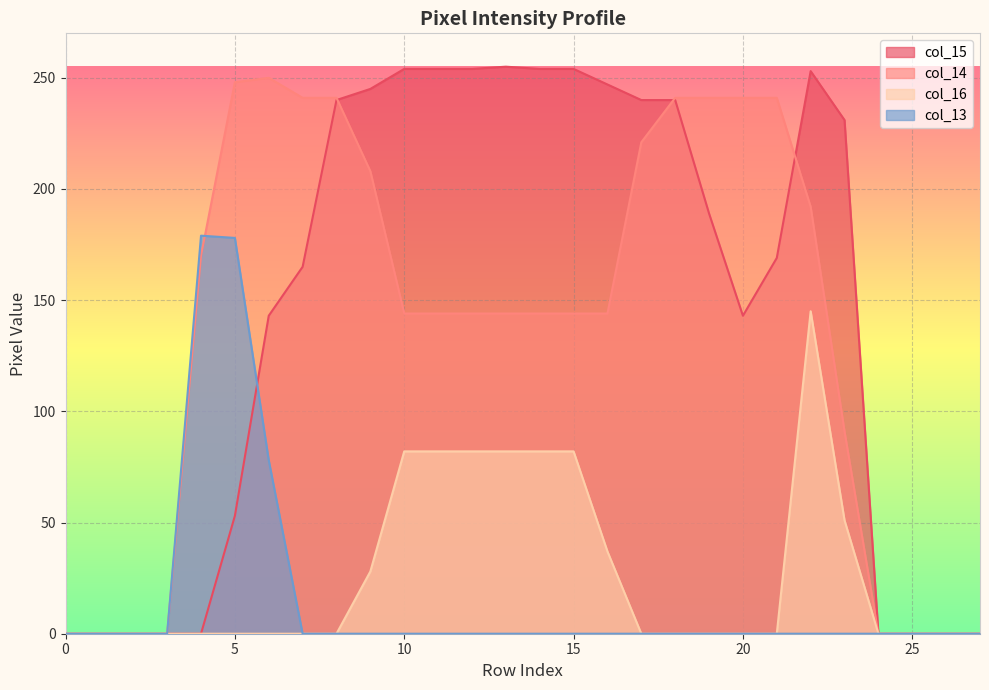

True or false: col_16 and col_14 cross at least once.

False